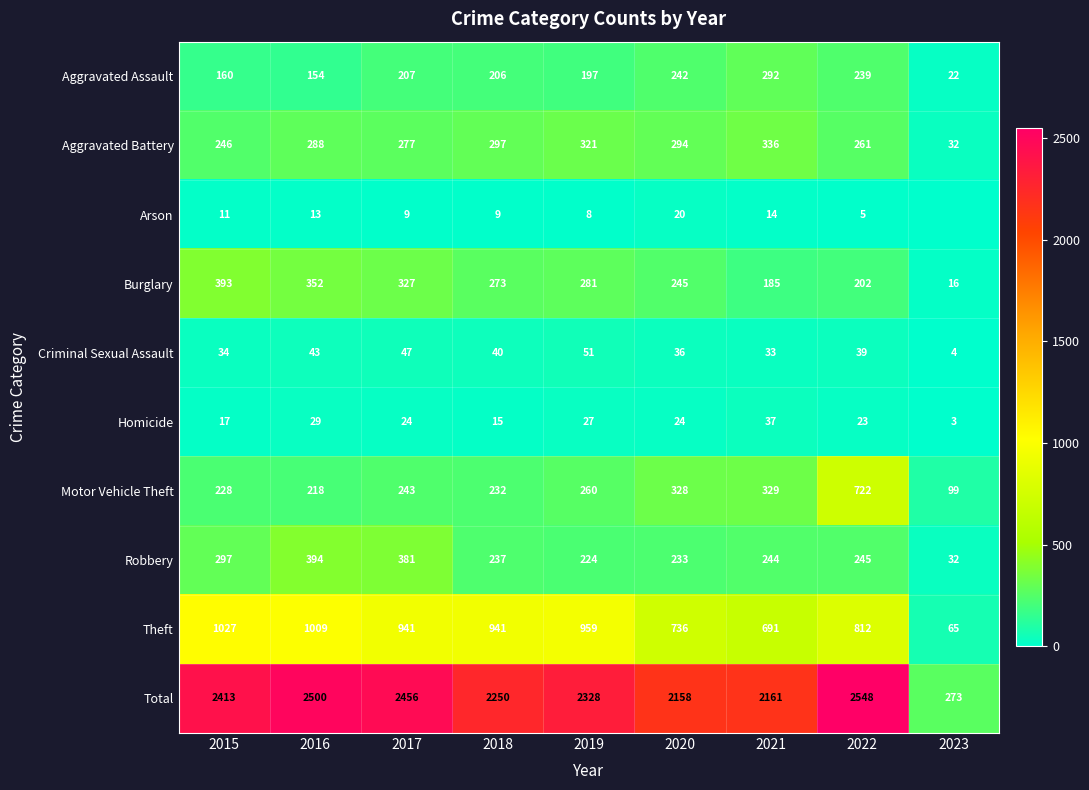

Which category has the lowest value across all series?

2023